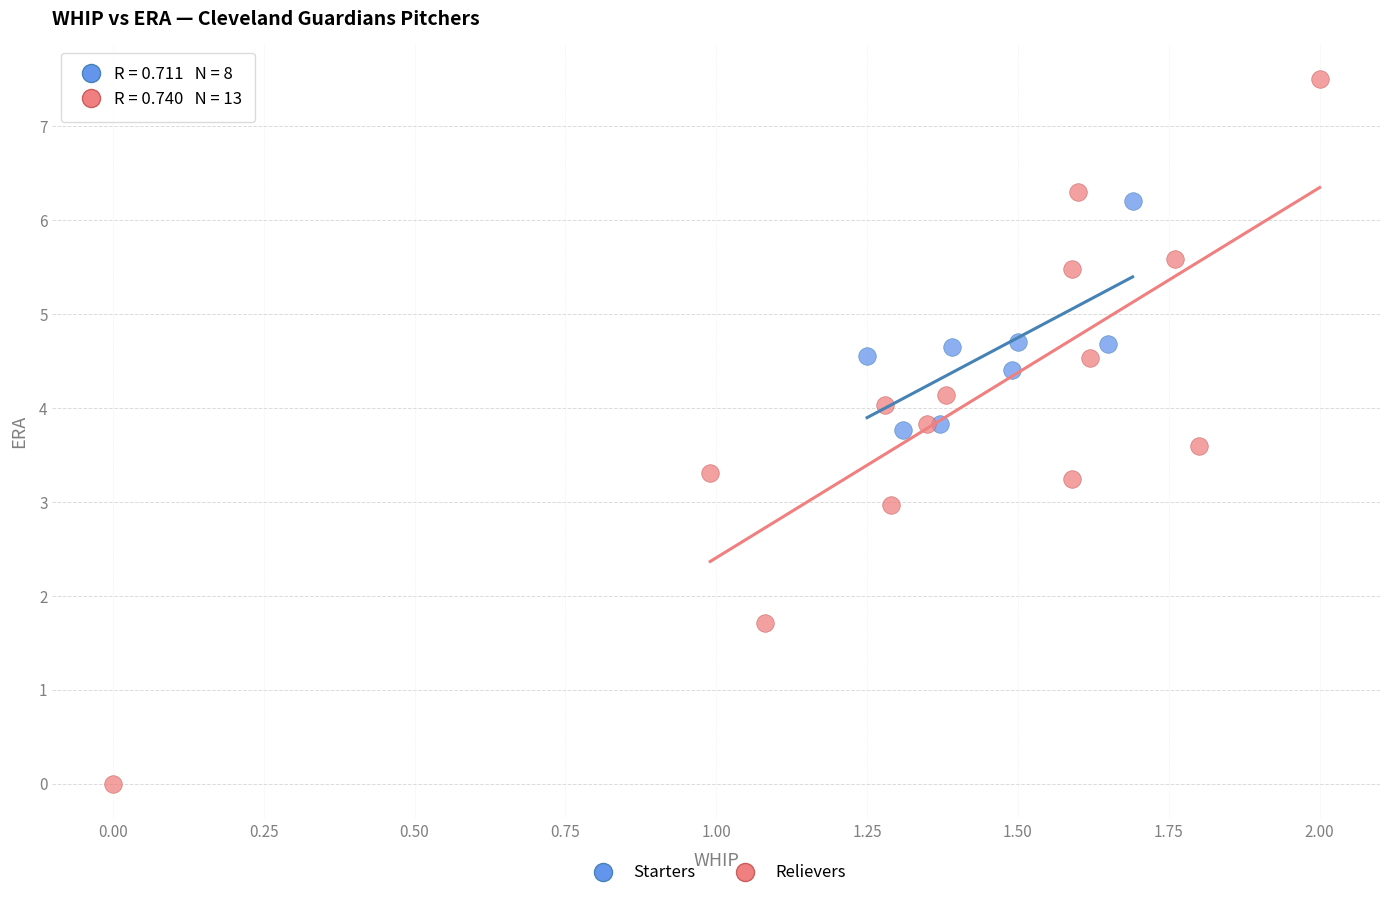

Which series contains the highest Y value?

Relievers